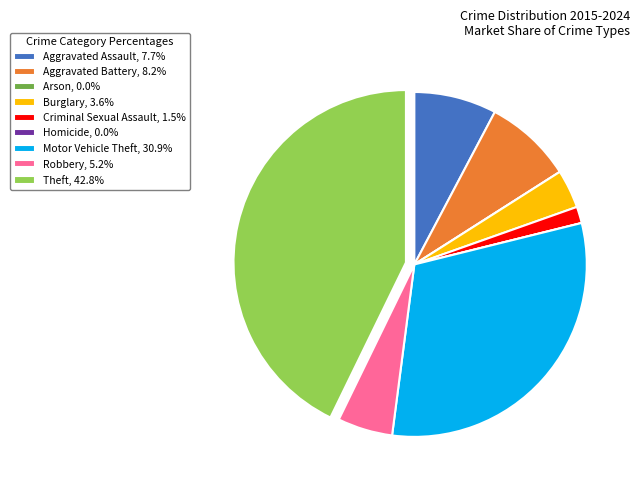

Is there a majority slice in this chart?

No